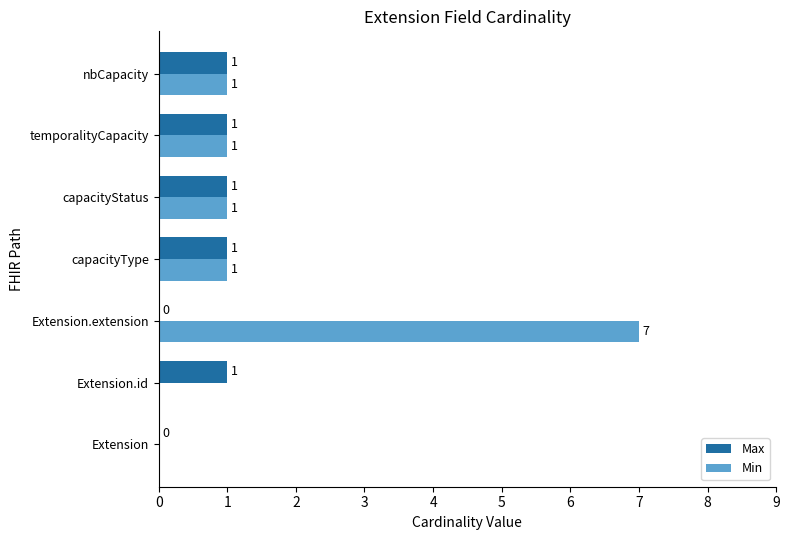

What is the average value of the Max series?

1